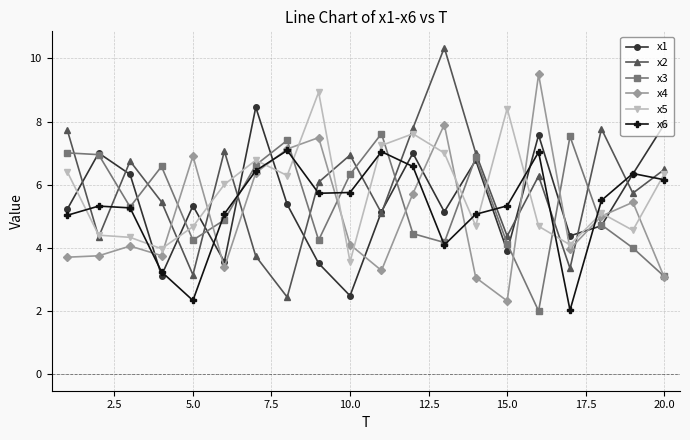

True or false: x6 and x4 intersect in this chart.

True